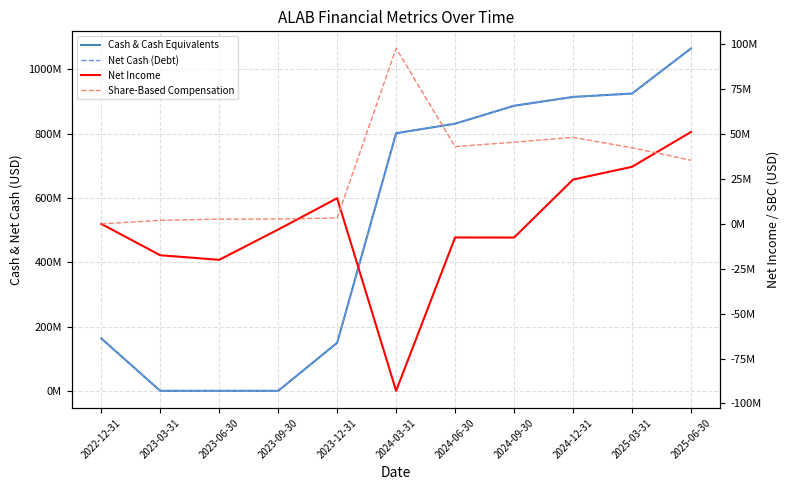

Which category has the lowest value across all series?

2024-03-31